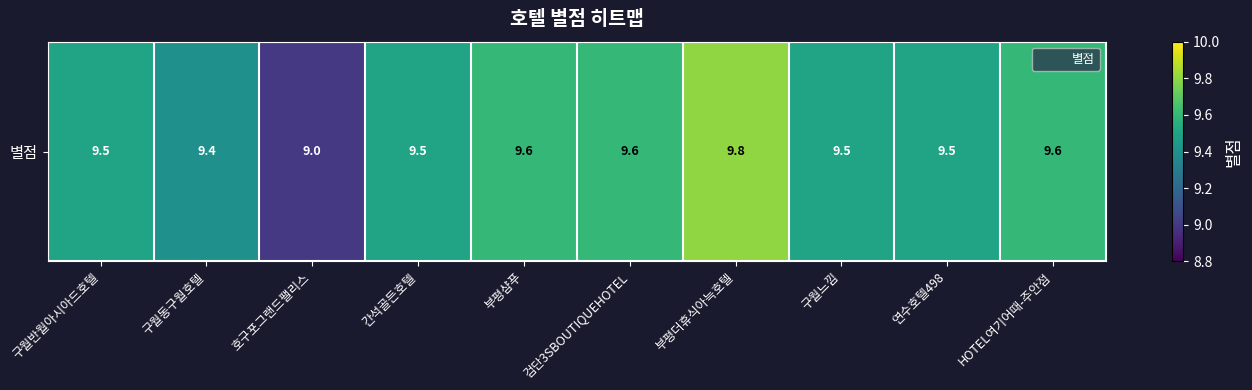

What is the sum of all values?

95.0